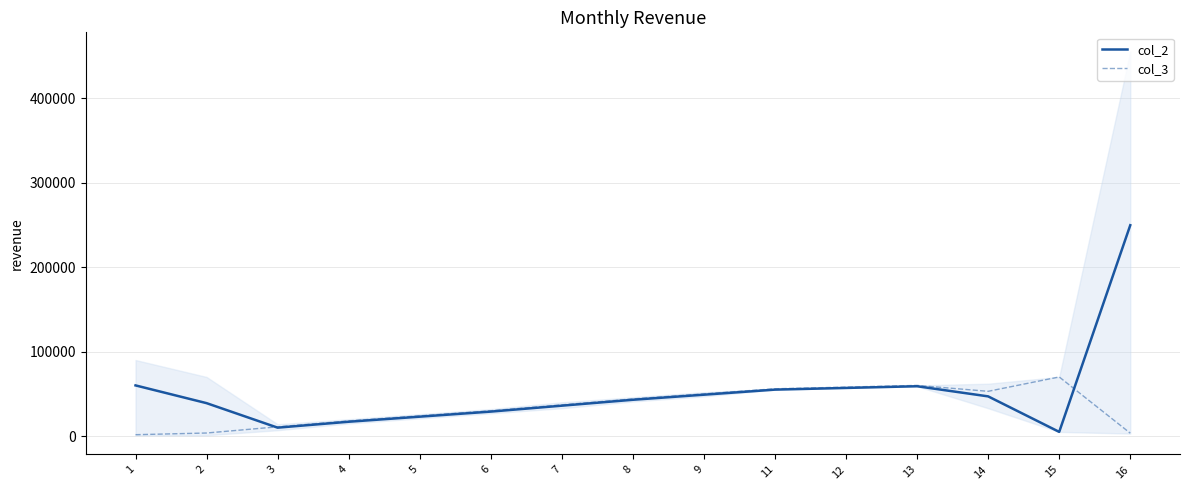

At which category is the sum across all series the highest?

16